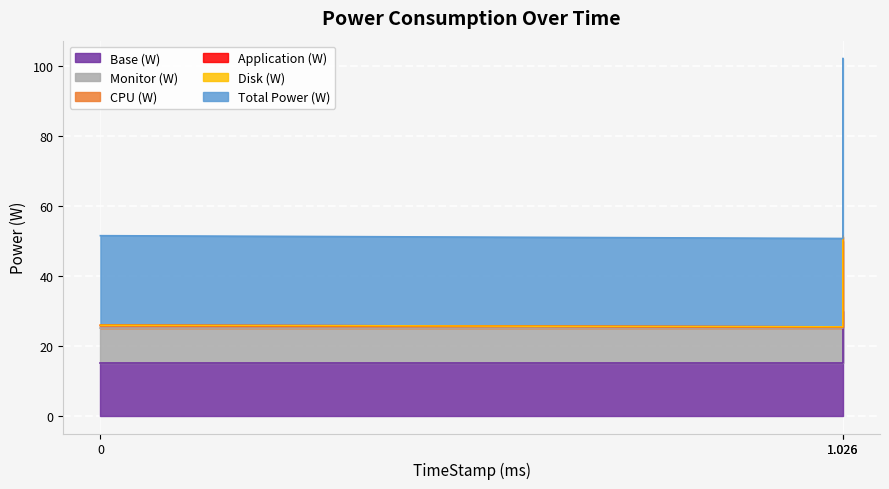

At which category is the sum across all series the highest?

1.026